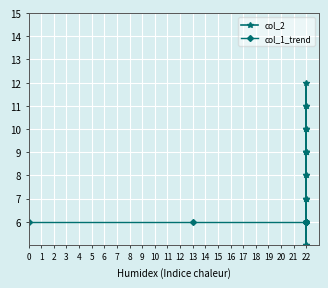

What is the maximum value shown in the chart?

12